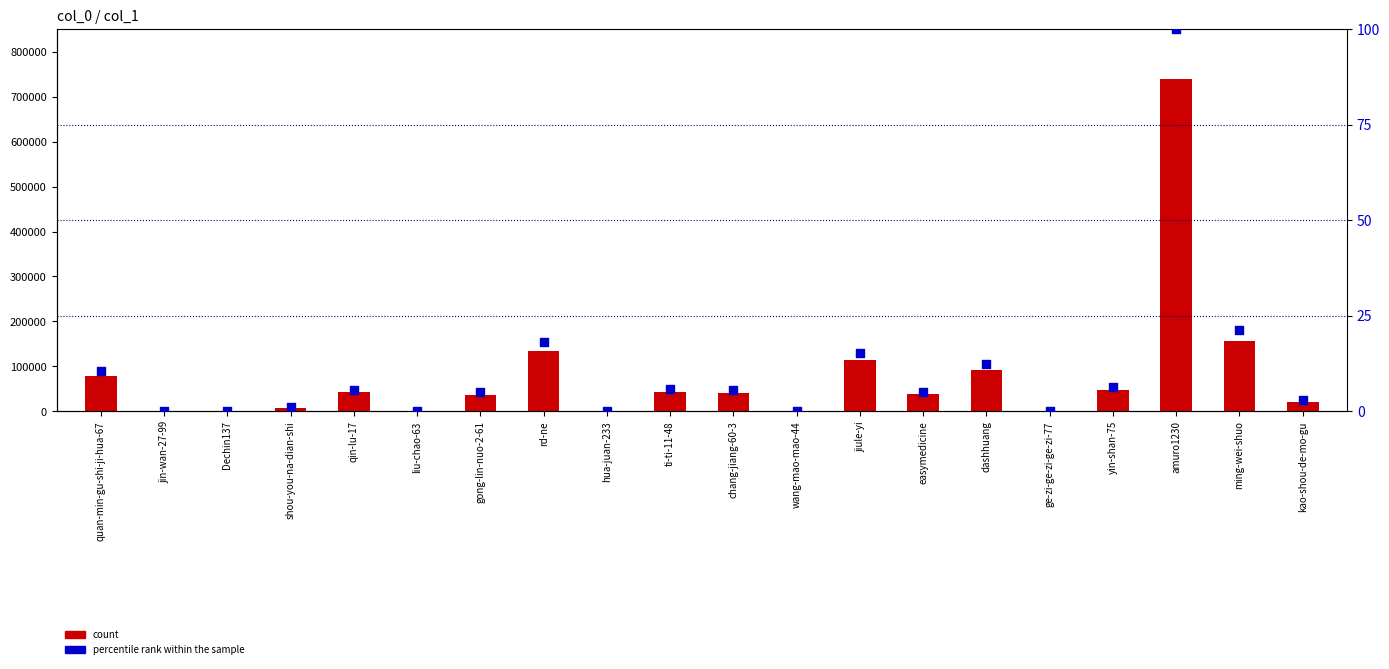

Which series contains the highest Y value?

count